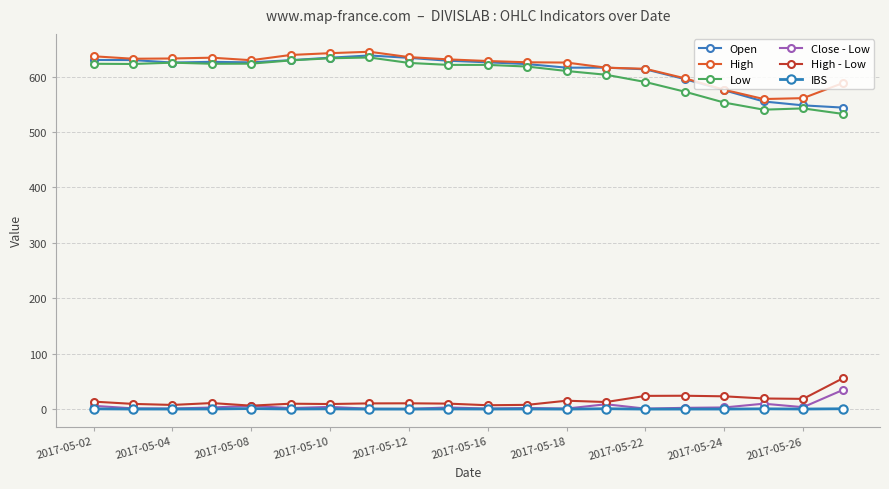

Reading left to right, transcribe all the data shown in this chart.

Open: 629.9	629.7	625.2	626.5	625.5	629.5	634.0	638.0	633.7	628.5	625.6	622.5	616.0	616.0	613.0	595.3	575.2	555.0	548.0	544.0
High: 636.5	632.1	632.5	634.0	629.5	638.9	642.1	644.7	635.0	631.0	628.0	625.7	625.2	616.0	614.0	596.8	576.1	559.4	561.0	588.0
Low: 623.0	622.6	625.0	623.0	623.2	629.1	633.0	634.4	624.5	621.0	621.0	618.0	610.0	603.2	590.1	572.6	553.0	540.2	542.5	532.6
Close - Low: 6.0	1.4	1.0	3.0	5.8	1.9	4.0	0.7	0.5	3.0	1.0	2.0	1.0	8.8	0.9	2.4	3.0	9.8	3.5	34.4
High - Low: 13.6	9.4	7.5	10.9	6.2	9.8	9.2	10.3	10.5	9.9	7.0	7.7	15.2	12.8	23.9	24.1	23.1	19.2	18.5	55.4
IBS: 0.4	0.1	0.1	0.3	0.9	0.2	0.4	0.1	0.0	0.3	0.1	0.3	0.1	0.7	0.0	0.1	0.1	0.5	0.2	0.6